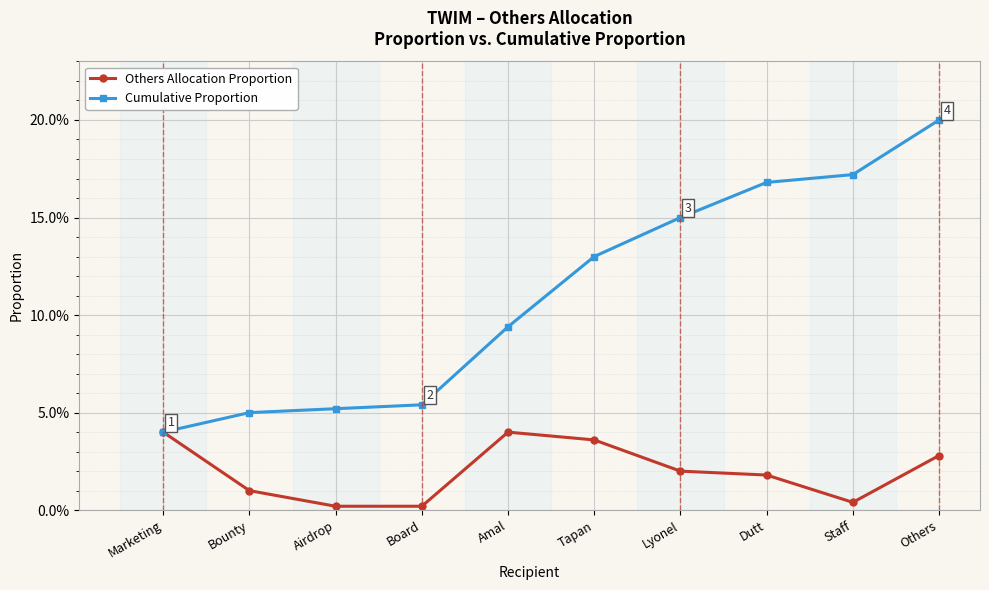

Does the chart display data point markers on the line(s)?

Yes